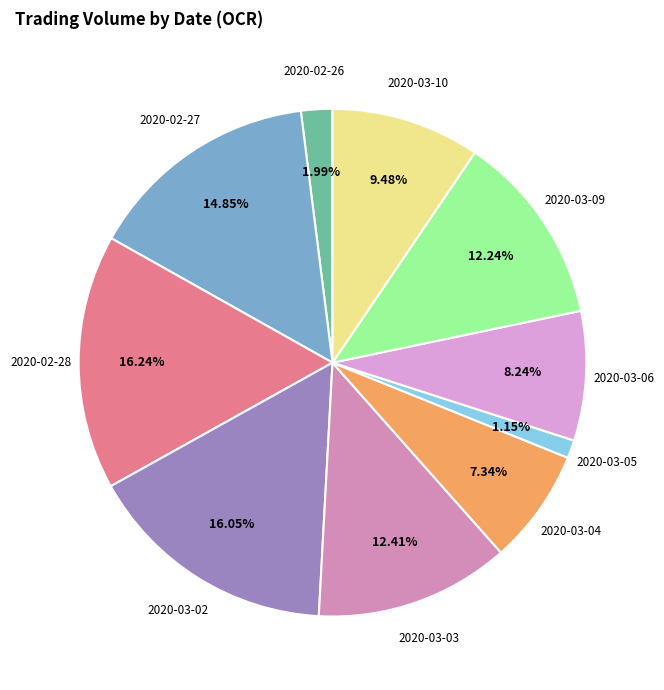

To the nearest percent, what is the average slice percentage?

10%